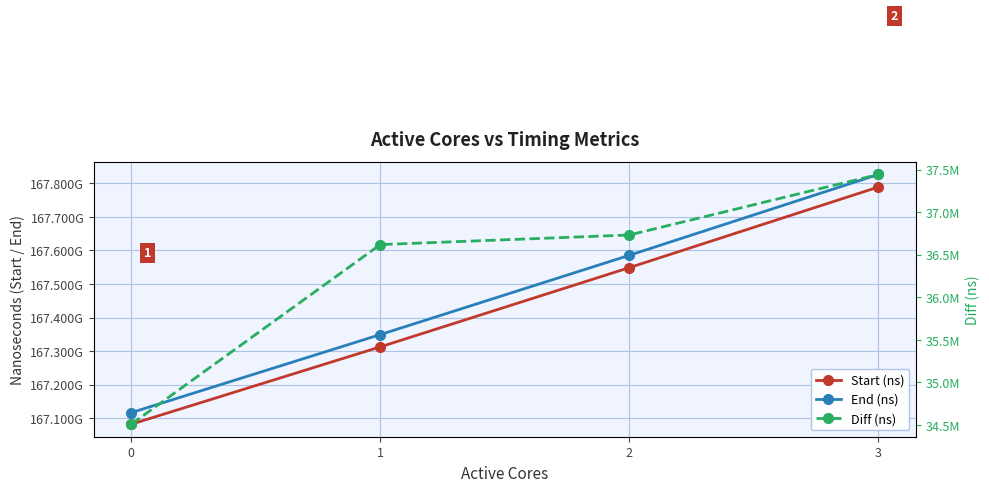

True or false: Diff (ns) and End (ns) intersect in this chart.

False